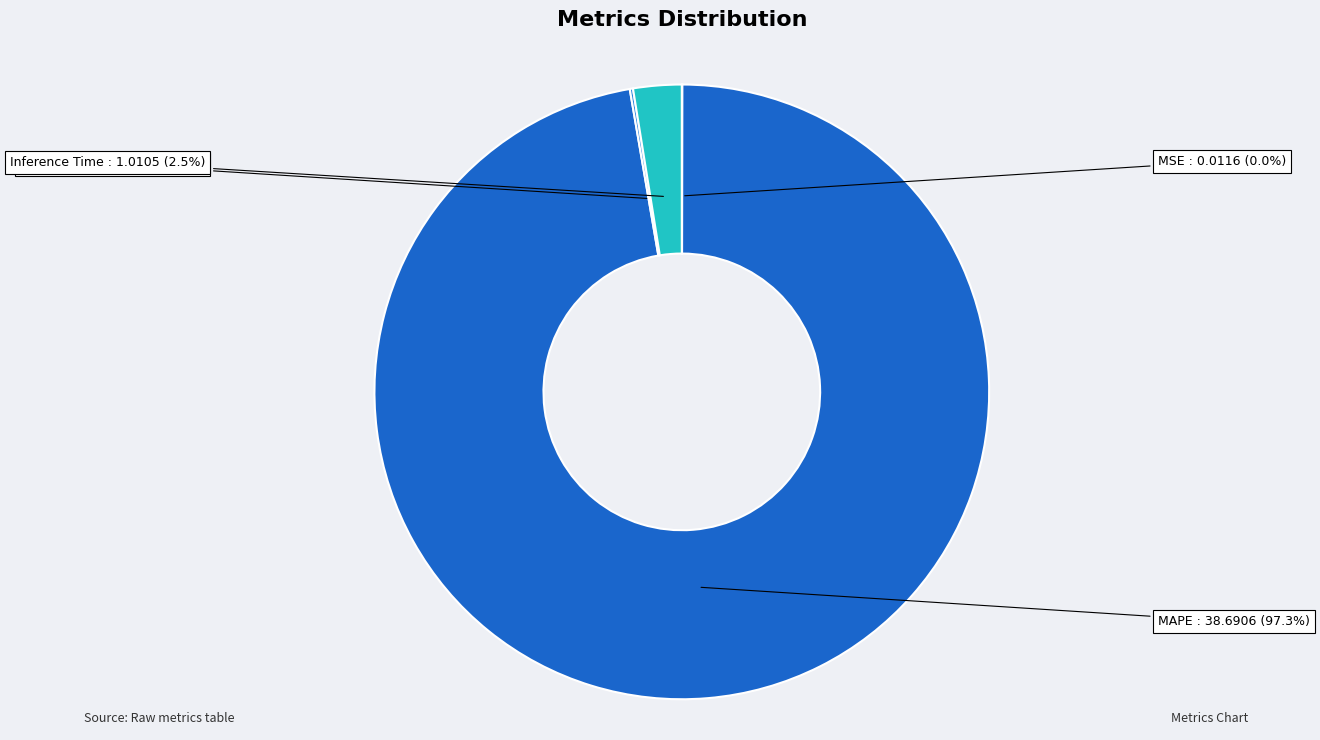

Combined, do Inference Time and MAPE account for over 50%?

Yes